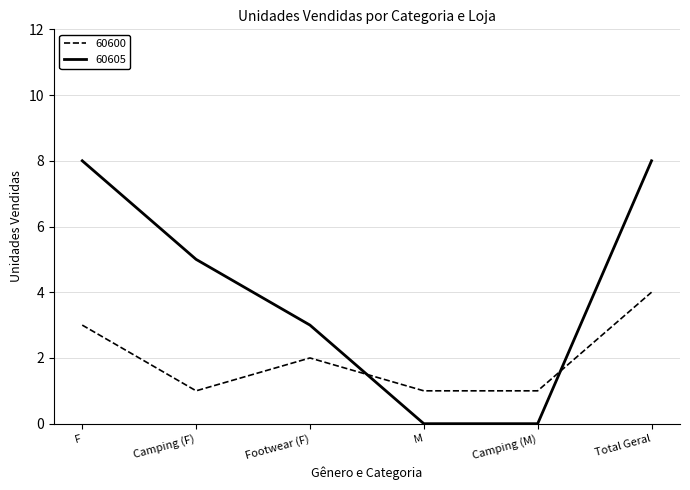

What position from the left is M?

4